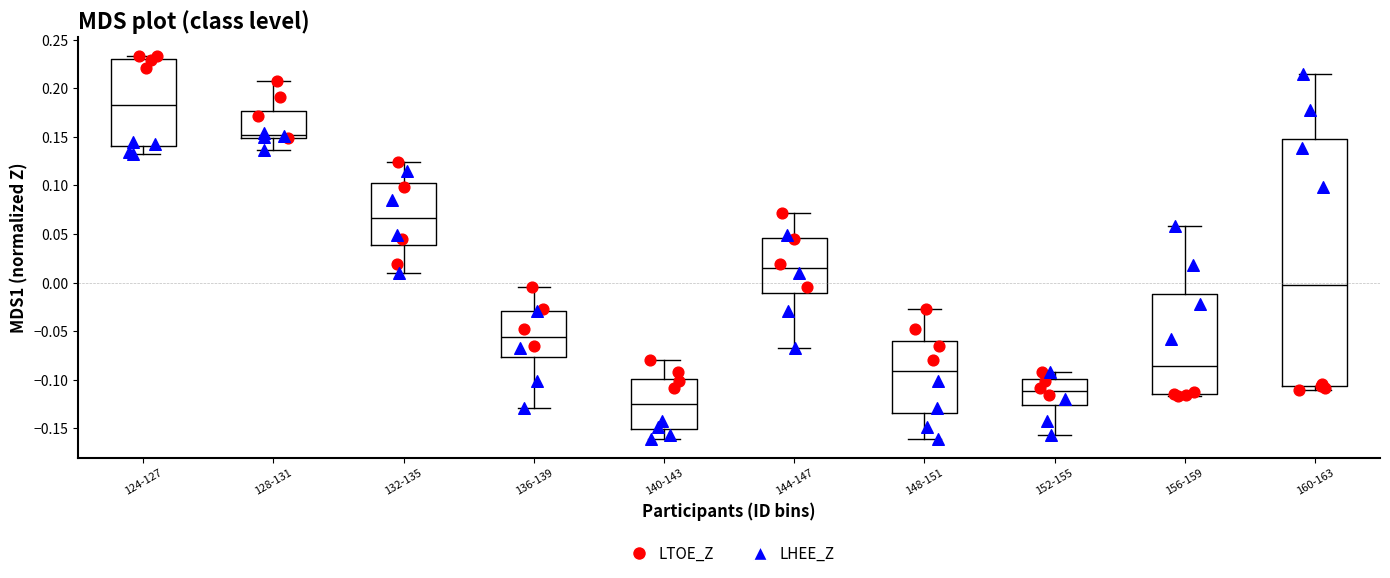

Reading left to right, read every box against the y-axis: the position of its median line, the range the box covers, and the ends of its whiskers. The values are not printed on the chart, so give them approximately, as read against the axis.

124-127: median 0.180, box 0.140 to 0.230, whiskers 0.130 to 0.235
128-131: median 0.150 (just above the box's lower edge), box 0.150 to 0.175, whiskers 0.135 to 0.210
132-135: median 0.065, box 0.040 to 0.100, whiskers 0.010 to 0.125
136-139: median -0.055, box -0.075 to -0.030, whiskers -0.130 to -0.005
140-143: median -0.125, box -0.150 to -0.100, whiskers -0.160 to -0.080
144-147: median 0.015, box -0.010 to 0.045, whiskers -0.070 to 0.070
148-151: median -0.090, box -0.135 to -0.060, whiskers -0.160 to -0.025
152-155: median -0.110, box -0.125 to -0.100, whiskers -0.155 to -0.090
156-159: median -0.085, box -0.115 to -0.010, whiskers -0.115 to 0.060
160-163: median -0.005, box -0.105 to 0.150, whiskers -0.110 to 0.215